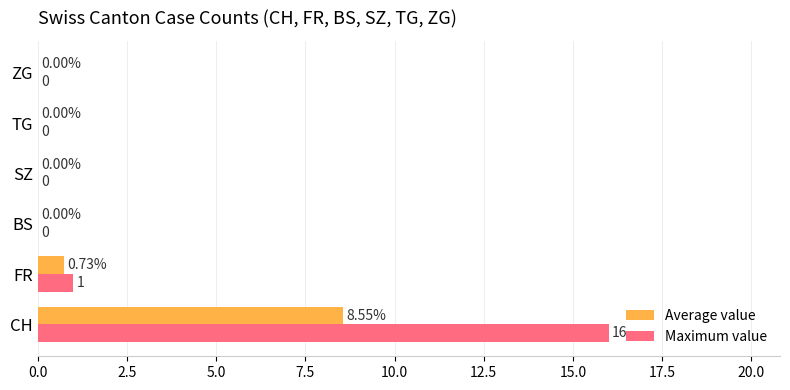

At which category is the sum across all series the highest?

CH